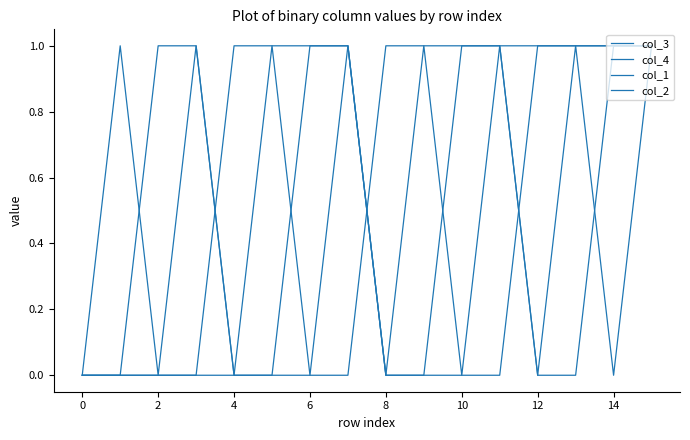

How many lines are shown in the chart?

4